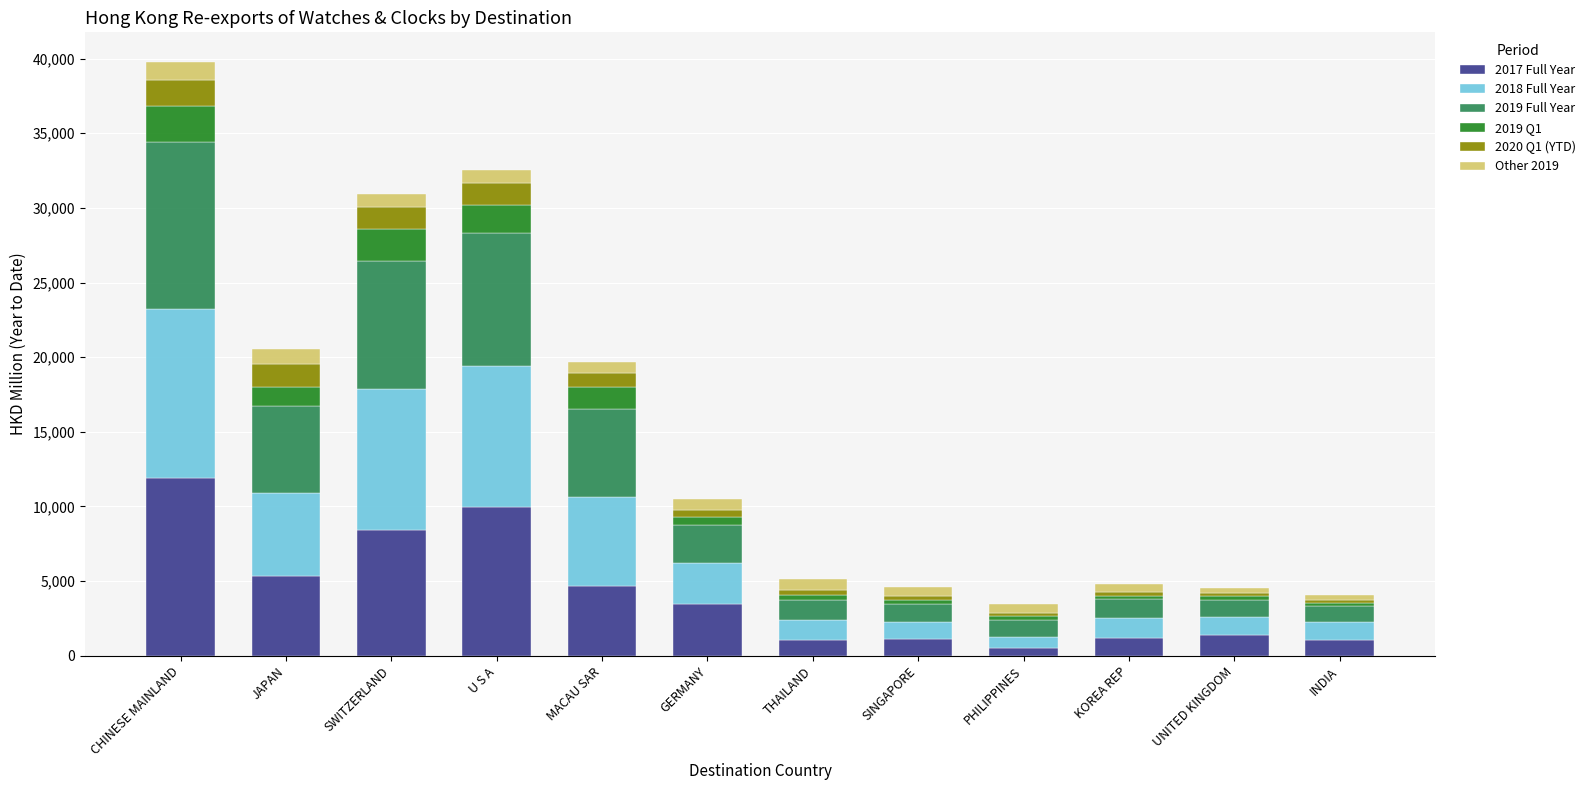

True or false: 2017 Full Year has a value of 11923.2 at CHINESE MAINLAND.

True